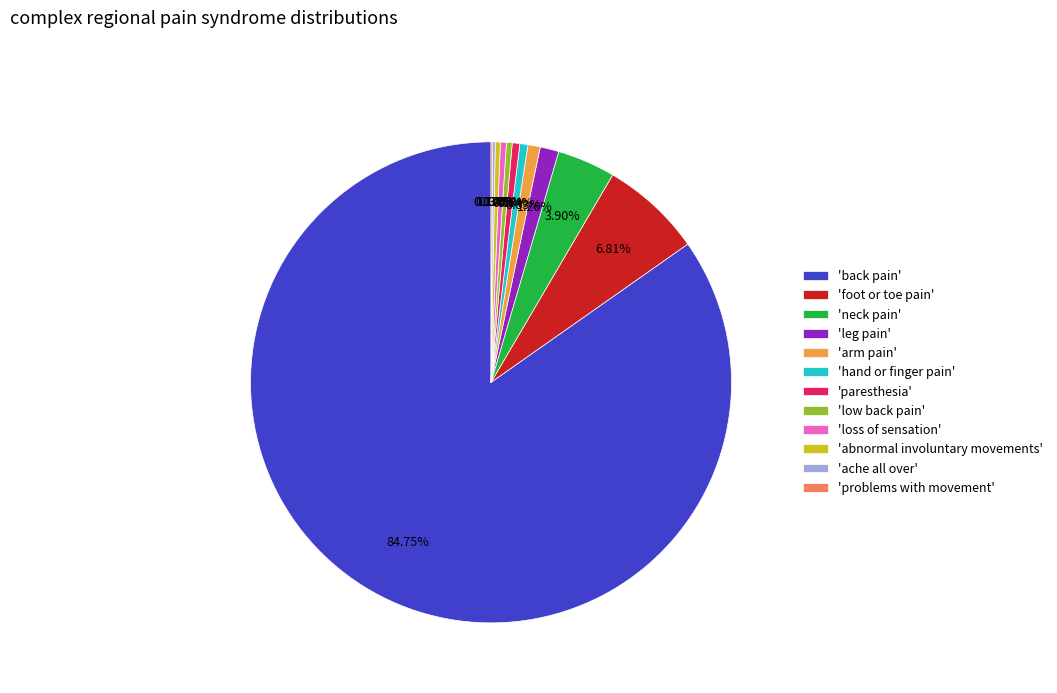

Which has a higher value, 'low back pain' or 'leg pain'?

'leg pain'